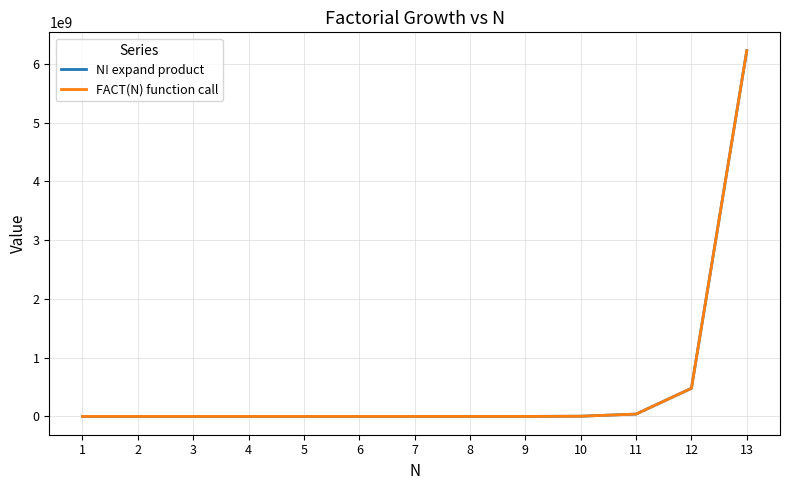

Does the chart display data point markers on the line(s)?

No